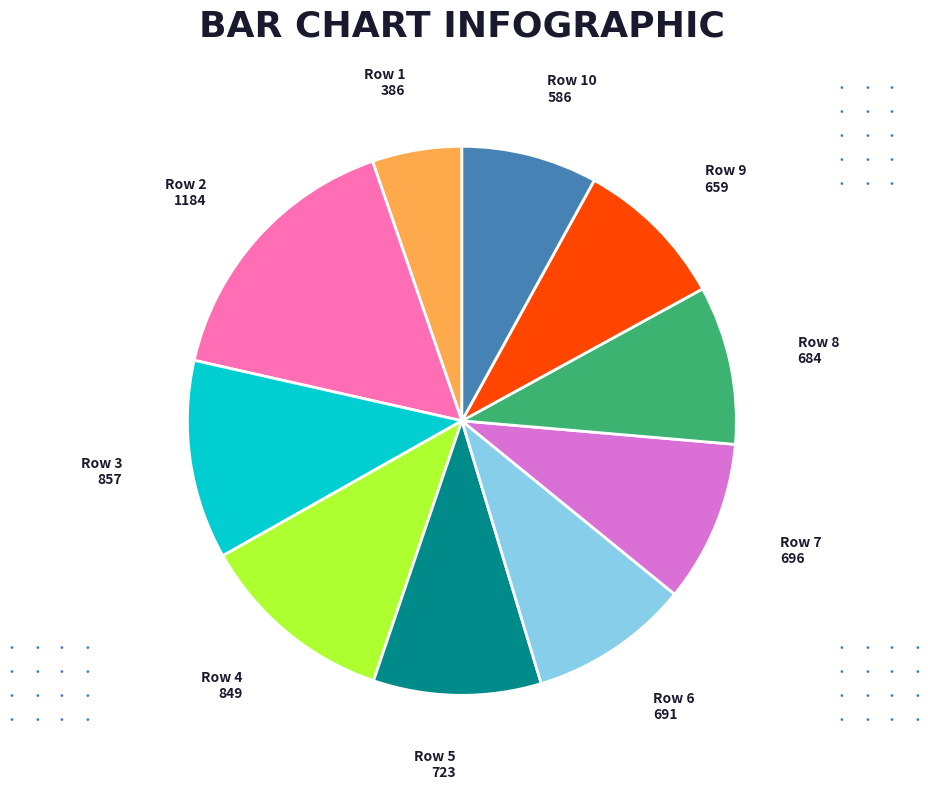

Combined, do Row 9 and Row 6 account for over 50%?

No